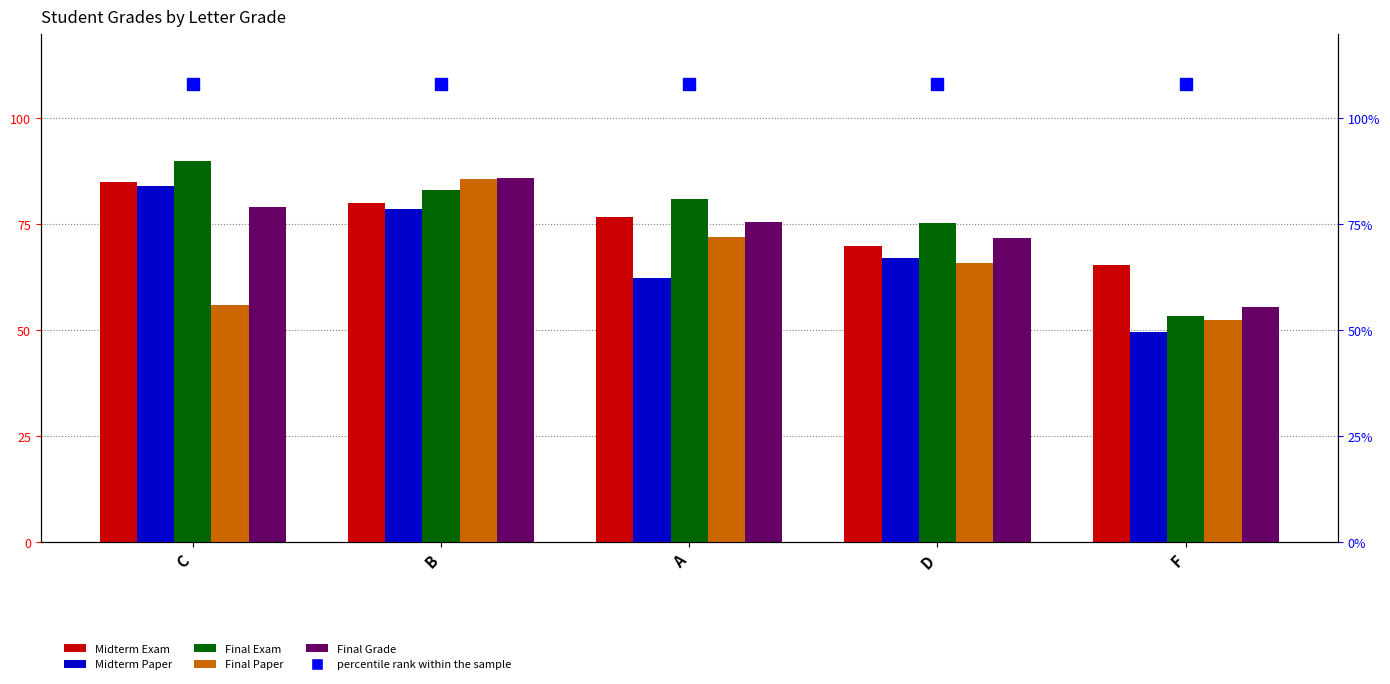

What value does the Final Exam series have at A?

81.0